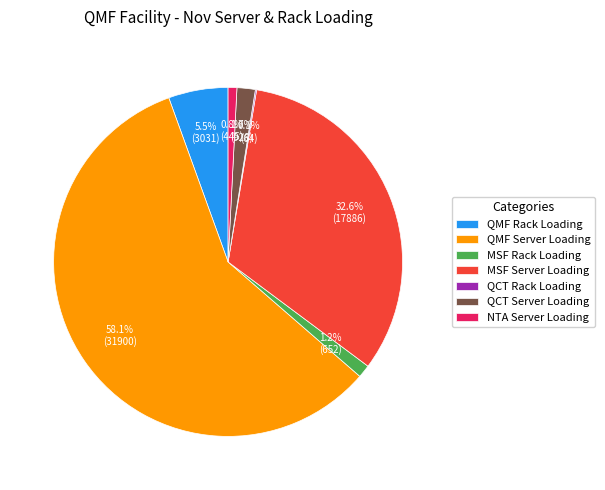

How much of the chart is everything except MSF Rack Loading?

98.8%